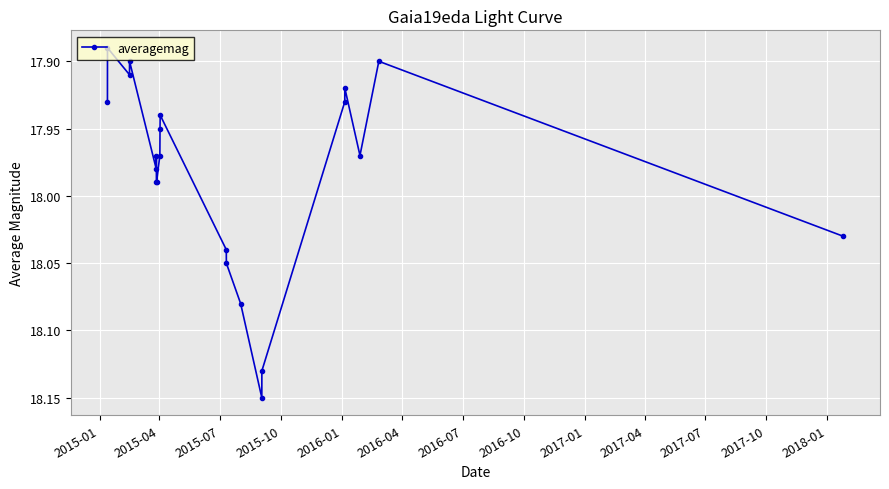

True or false: there are more than 0 points higher than both neighbors.

True